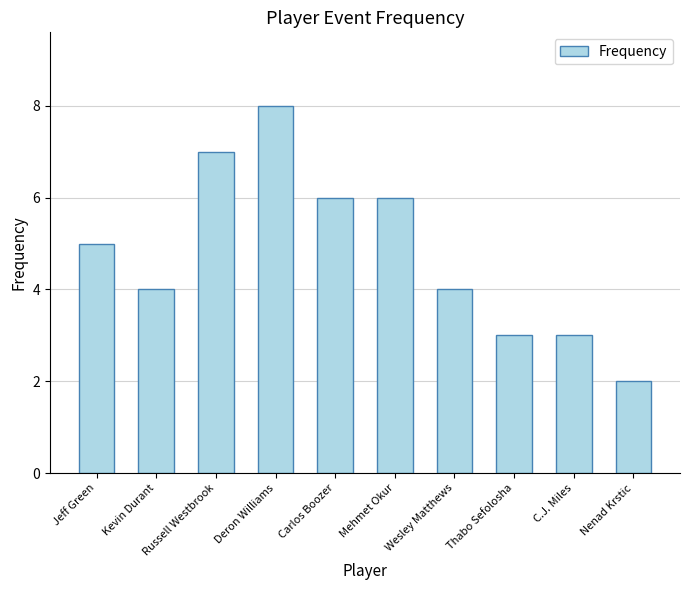

Count the number of categories in the chart.

10